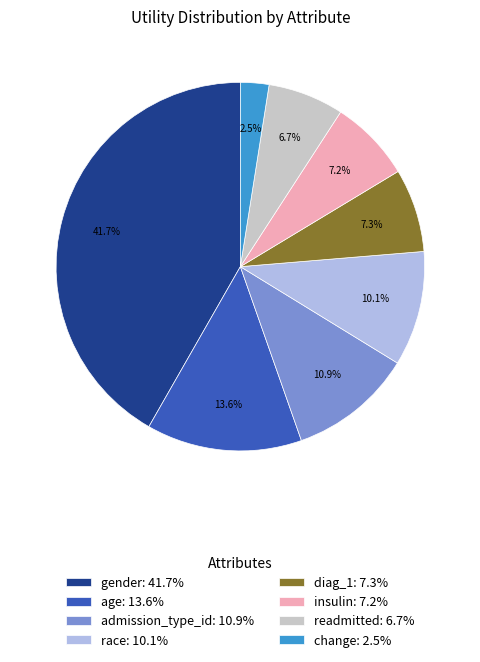

To the nearest percent, what is the combined percentage of insulin and readmitted?

14%